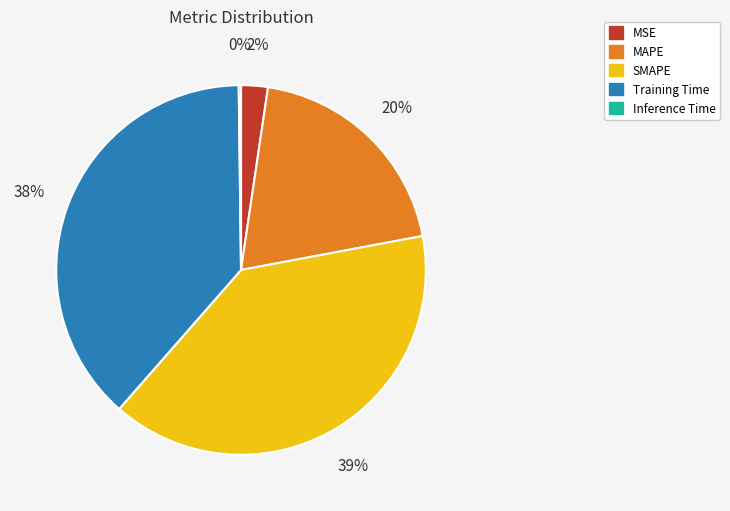

Is there a majority slice in this chart?

No